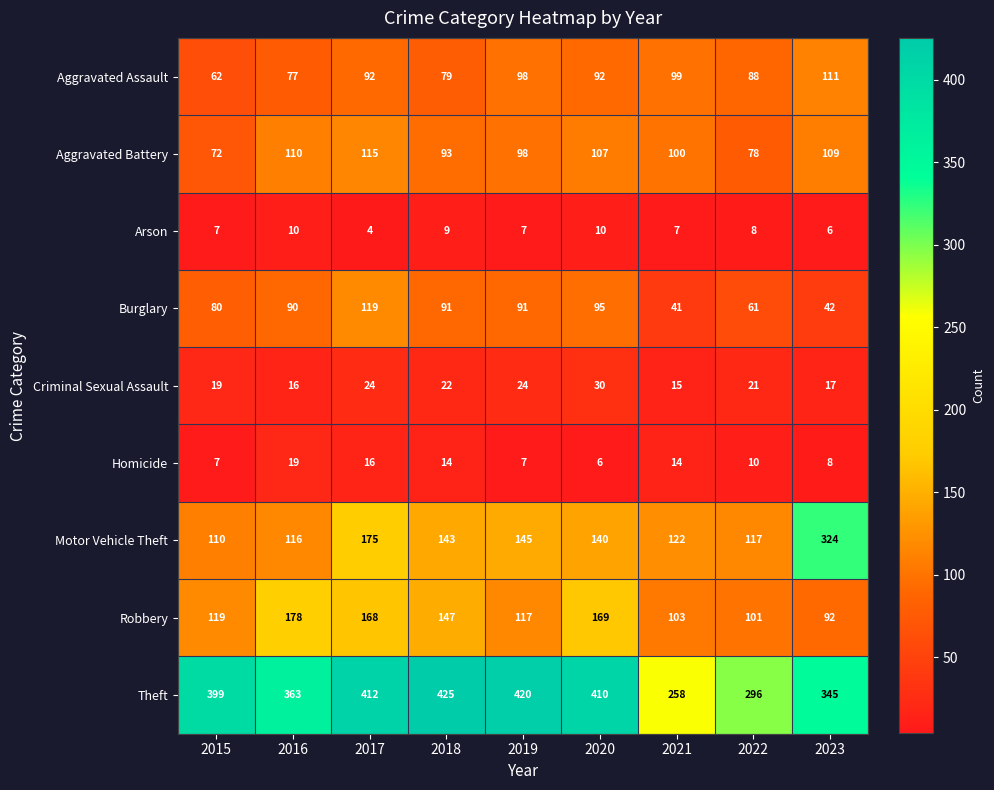

At which label does Aggravated Assault reach its peak?

2023